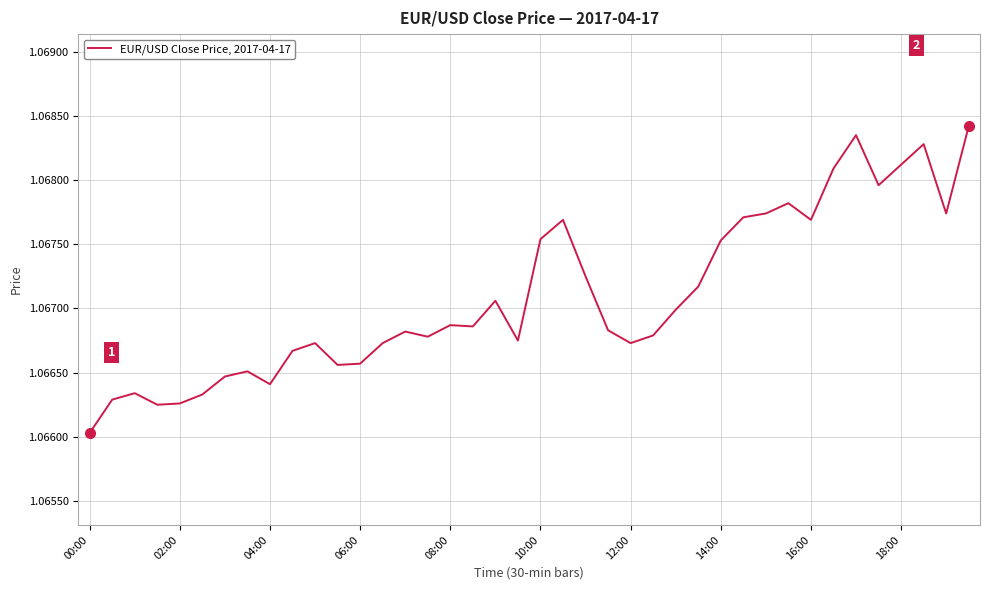

Which category has the lowest value across all series?

00:00